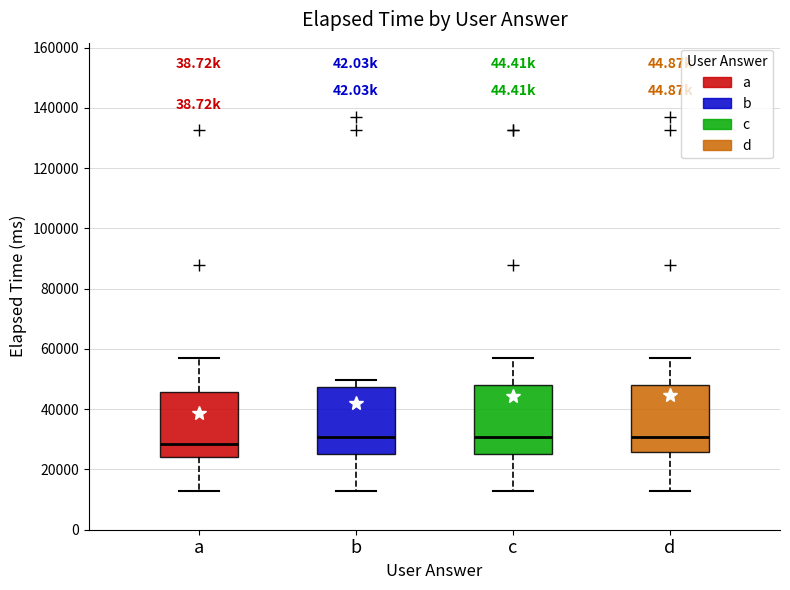

Where does the median line of the box for c sit on the y-axis? The values are not printed on the chart, so give them approximately, as read against the axis.

30000